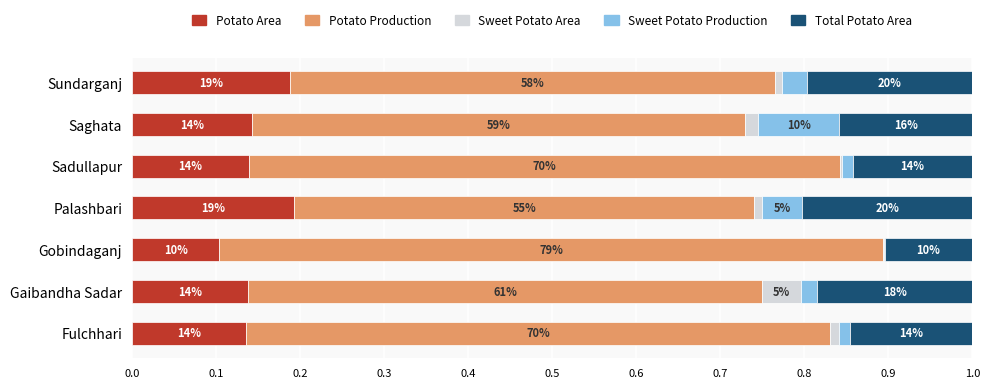

What are all the series names shown in the legend?

Potato Area, Potato Production, Sweet Potato Area, Sweet Potato Production, Total Potato Area